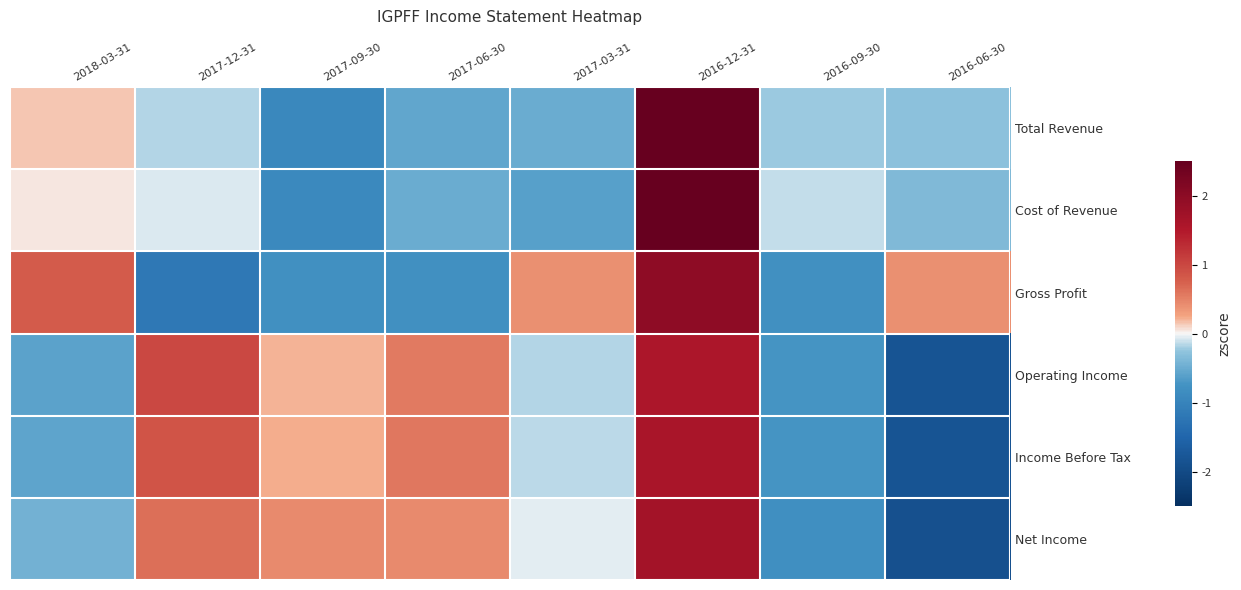

Reading right to left, what are all the values shown in this chart?

Total Revenue: 2016-06-30=-0.3	2016-09-30=-0.2	2016-12-31=2.5	2017-03-31=-0.5	2017-06-30=-0.6	2017-09-30=-0.9	2017-12-31=-0.2	2018-03-31=0.1
Cost of Revenue: 2016-06-30=-0.4	2016-09-30=-0.1	2016-12-31=2.5	2017-03-31=-0.6	2017-06-30=-0.5	2017-09-30=-0.9	2017-12-31=-0.1	2018-03-31=0.1
Gross Profit: 2016-06-30=0.4	2016-09-30=-0.8	2016-12-31=2.0	2017-03-31=0.4	2017-06-30=-0.8	2017-09-30=-0.8	2017-12-31=-1.2	2018-03-31=0.8
Operating Income: 2016-06-30=-1.8	2016-09-30=-0.7	2016-12-31=1.6	2017-03-31=-0.2	2017-06-30=0.6	2017-09-30=0.2	2017-12-31=1.0	2018-03-31=-0.6
Income Before Tax: 2016-06-30=-1.8	2016-09-30=-0.7	2016-12-31=1.6	2017-03-31=-0.1	2017-06-30=0.6	2017-09-30=0.2	2017-12-31=0.9	2018-03-31=-0.6
Net Income: 2016-06-30=-1.9	2016-09-30=-0.8	2016-12-31=1.7	2017-03-31=-0.0	2017-06-30=0.4	2017-09-30=0.4	2017-12-31=0.6	2018-03-31=-0.4